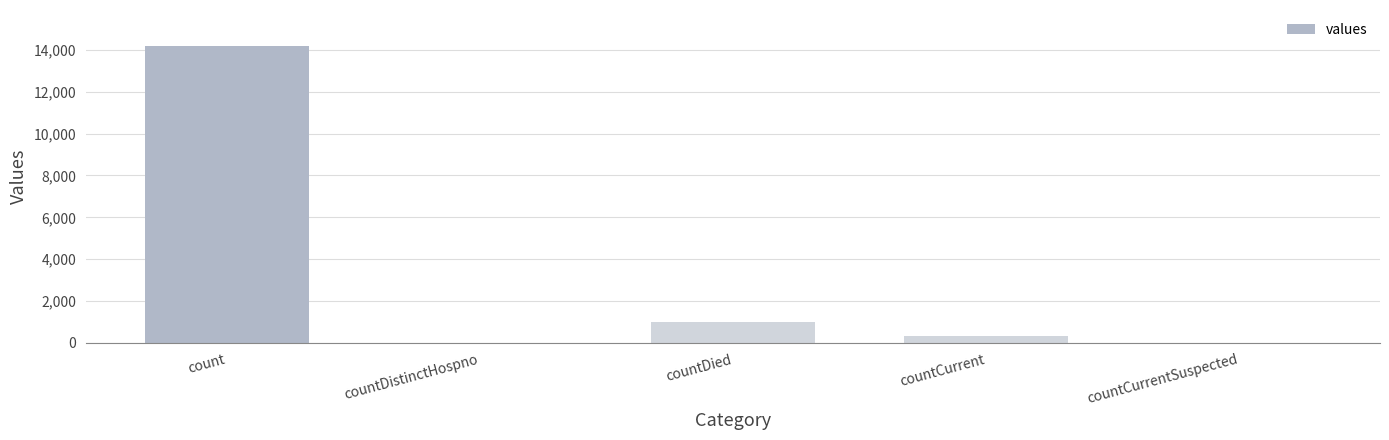

How many series are shown in this chart?

1